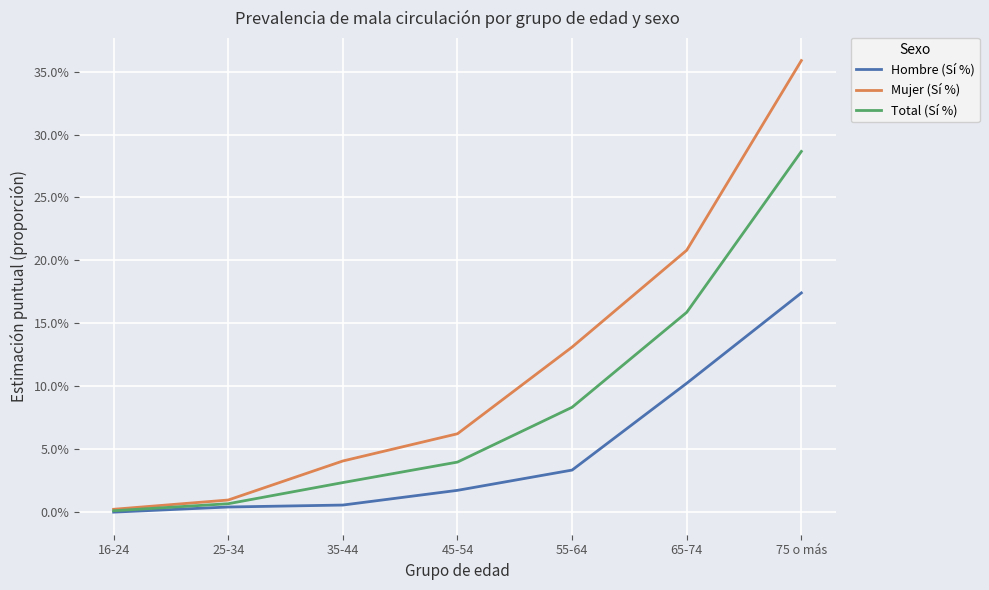

True or false: Total (Sí %) and Hombre (Sí %) intersect in this chart.

False